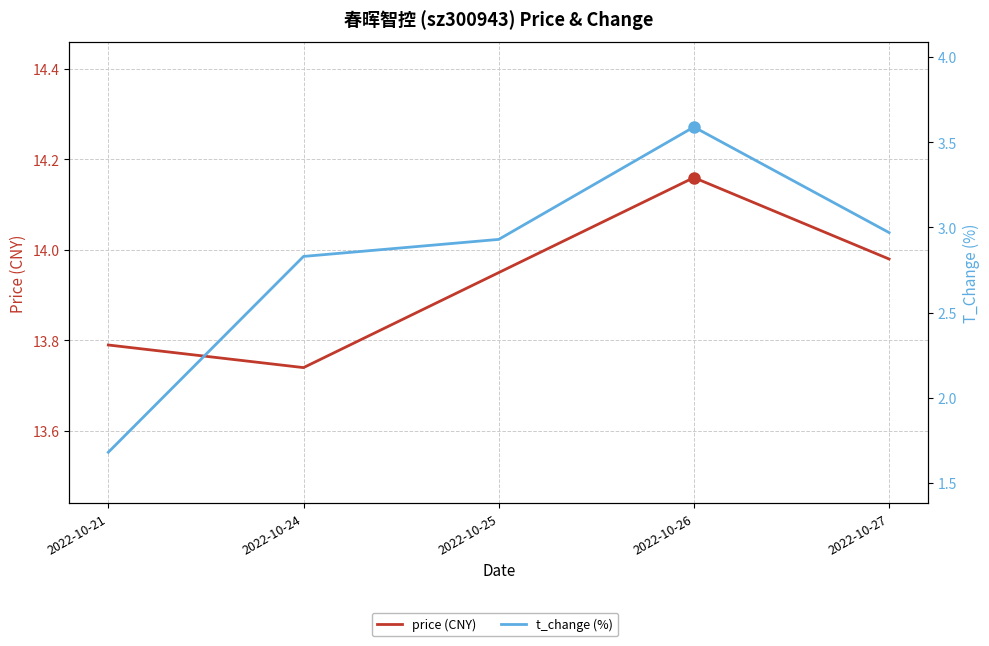

How many categories are shown in the chart?

5